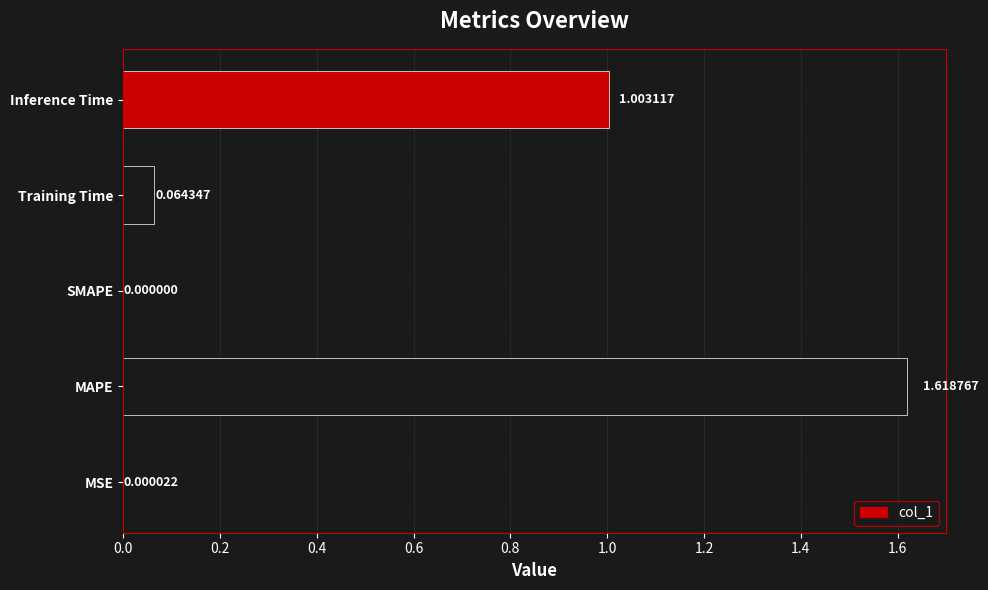

What is the change in value from MAPE to Training Time?

-1.6